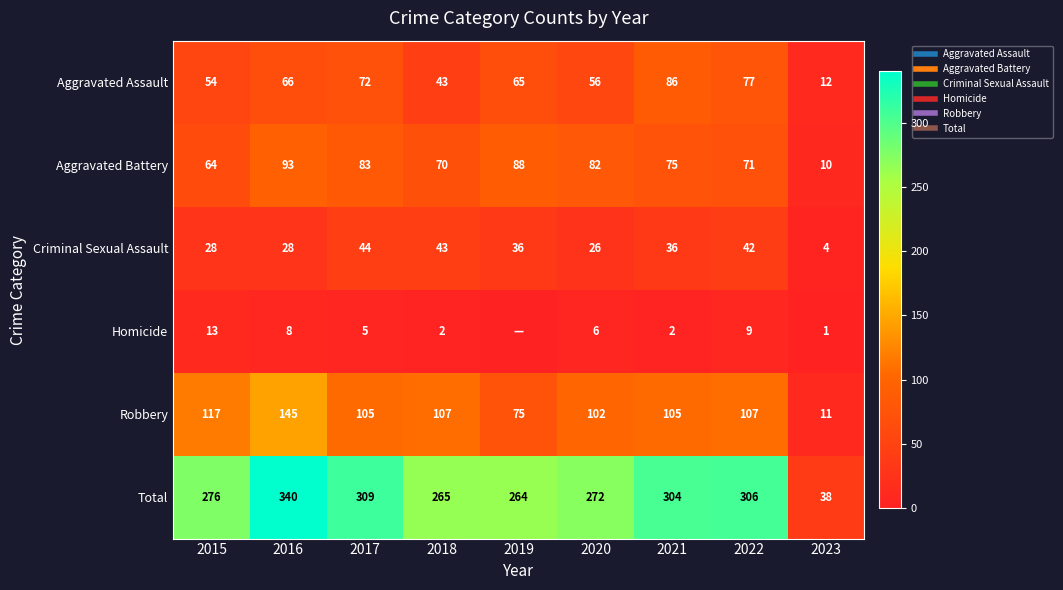

What is the total value across all series at 2021?

608